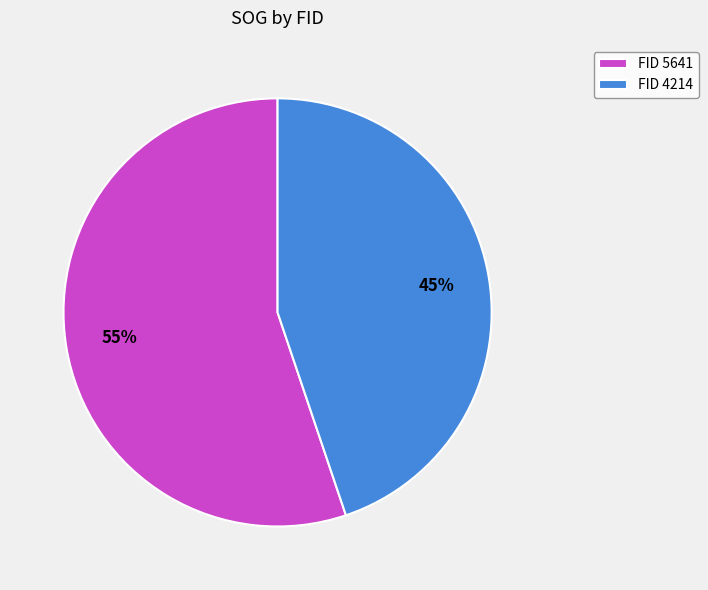

Is the sum of FID 4214 and FID 5641 greater than half?

Yes